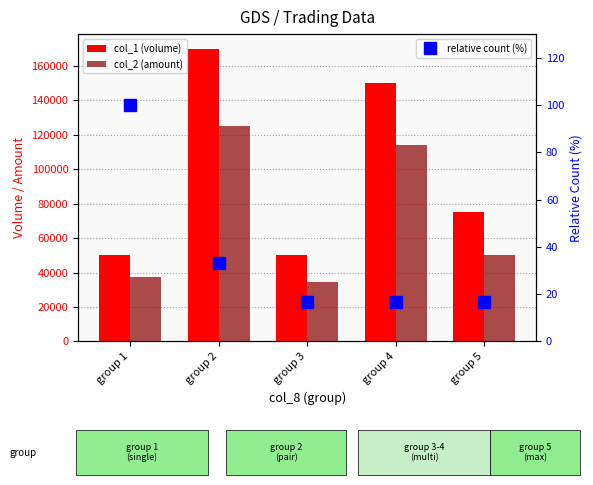

Between group 2 and group 3, which series saw the biggest shift?

col_1 (volume)